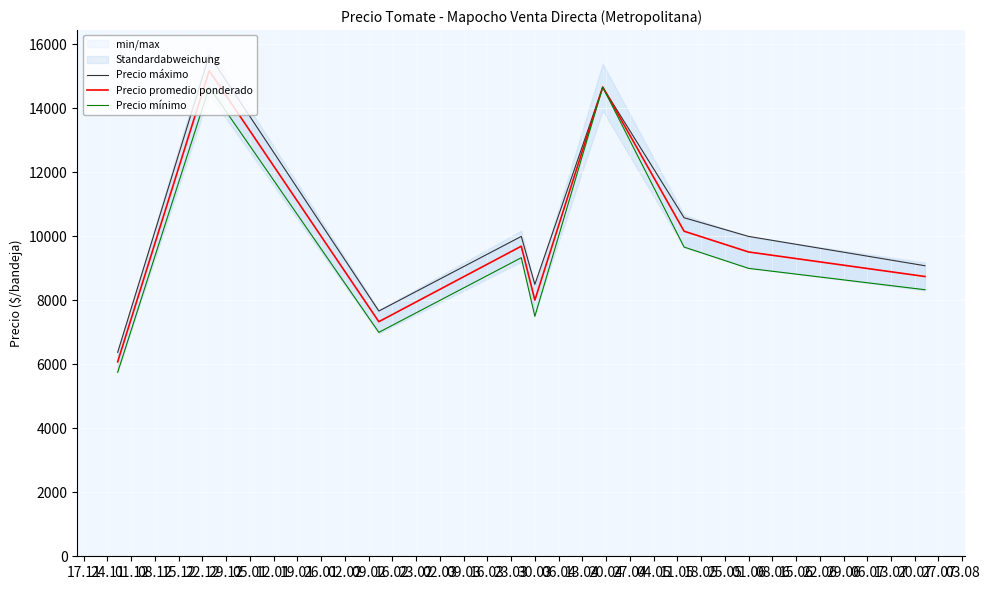

What is the lowest value of the Precio promedio ponderado series?

6080.0